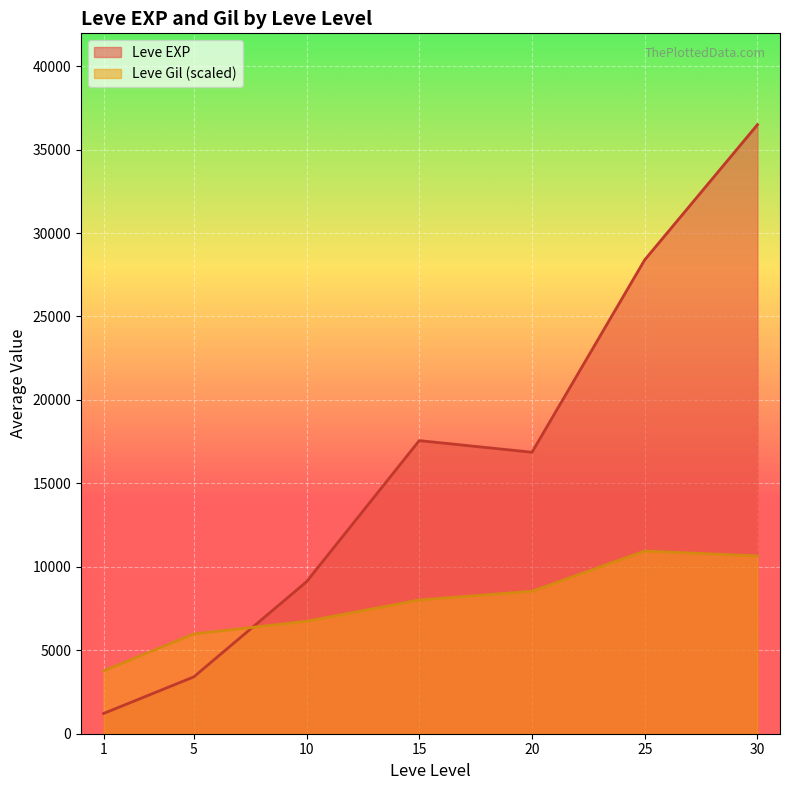

What is the highest value of the Leve Gil (scaled) series?

10947.8